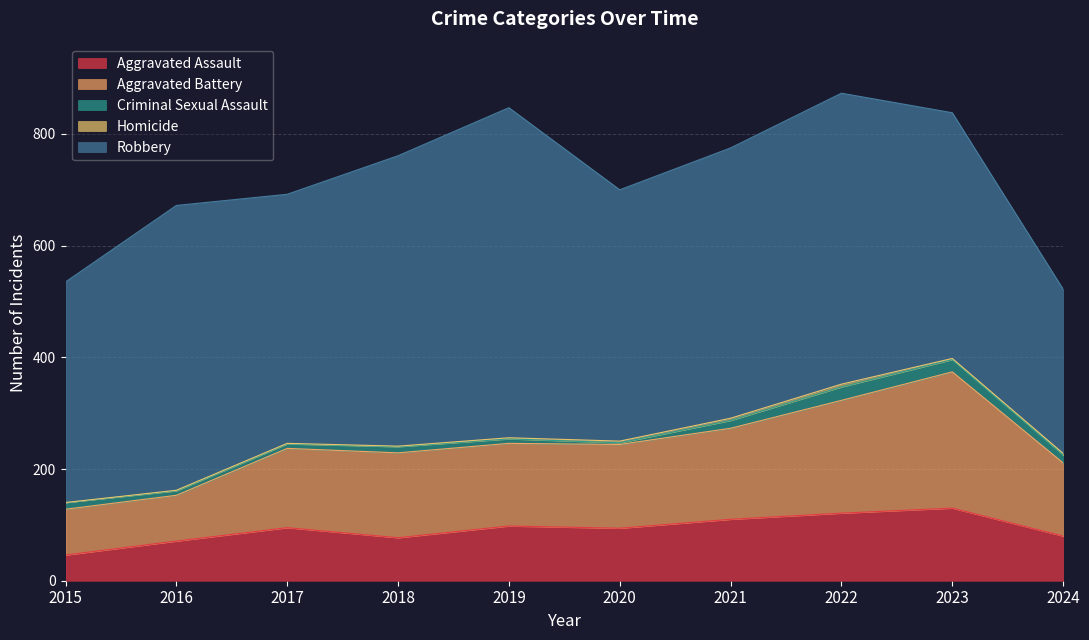

True or false: Aggravated Battery and Criminal Sexual Assault intersect in this chart.

False